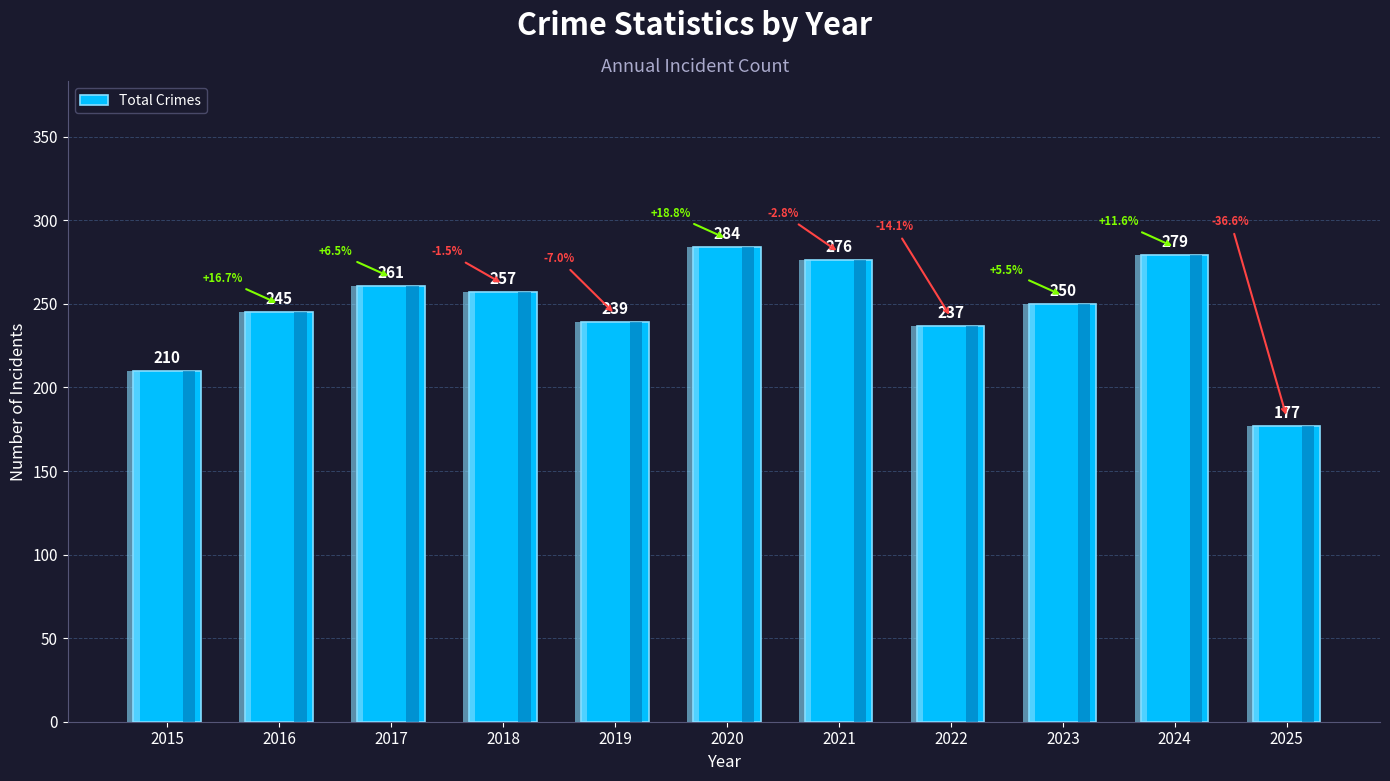

The value at 2015 is 350. True or false?

False